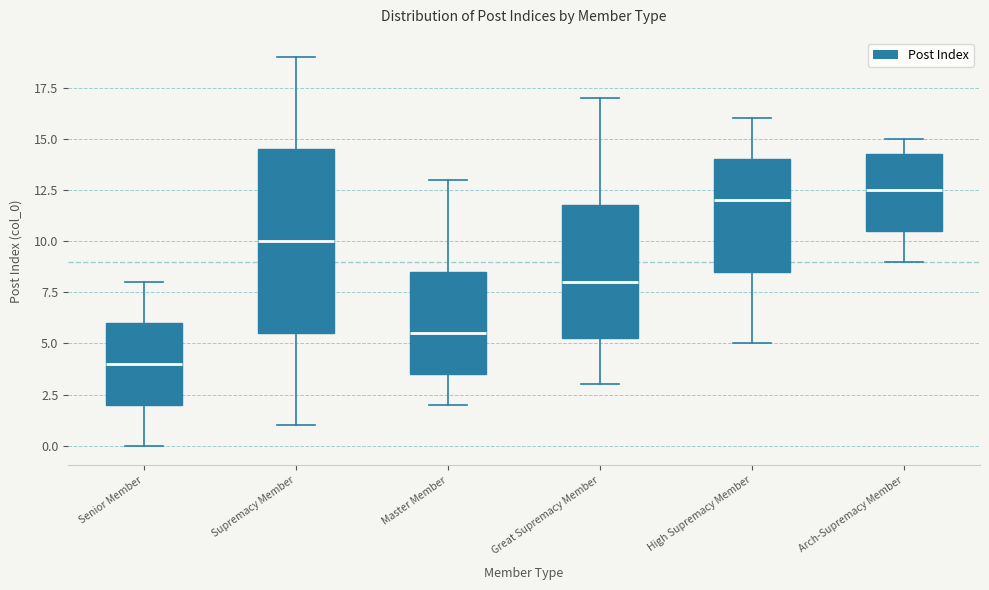

Comparing the boxes themselves (not the whiskers), which one is the tallest?

Supremacy Member